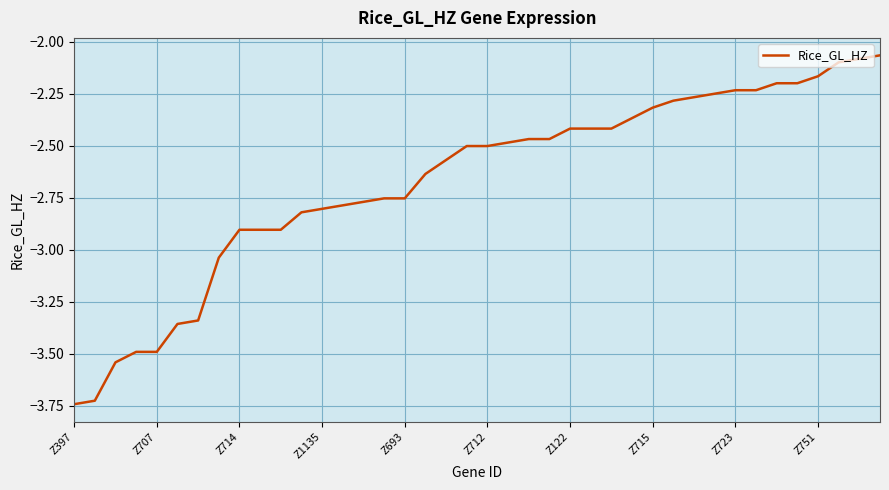

Rank the categories by value from lowest to highest.

Z397, Z707, Z714, Z1135, Z693, Z712, Z122, Z715, Z723, Z751, 10, 11, 12, 13, 14, 15, 16, 17, 18, 19, 20, 21, 22, 23, 24, 25, 26, 27, 28, 29, 30, 31, 32, 33, 34, 35, 36, 37, 38, 39